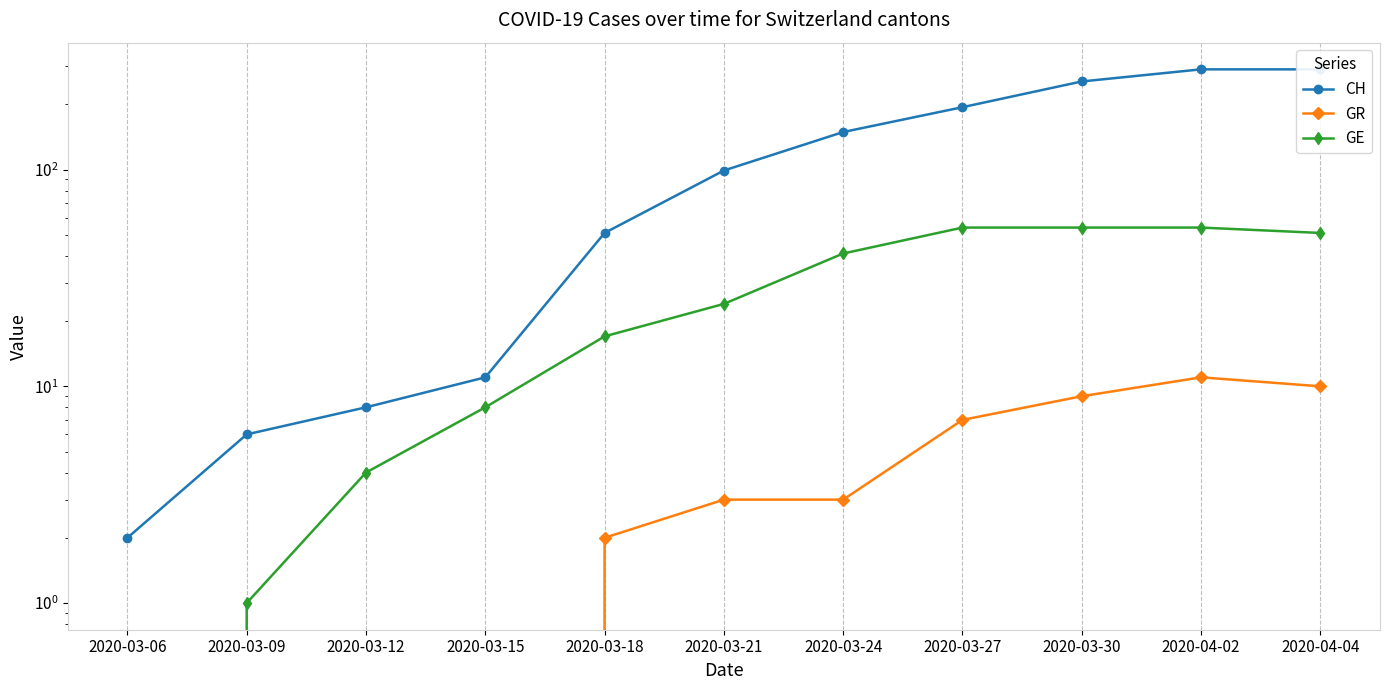

Which series has the widest spread of values?

CH